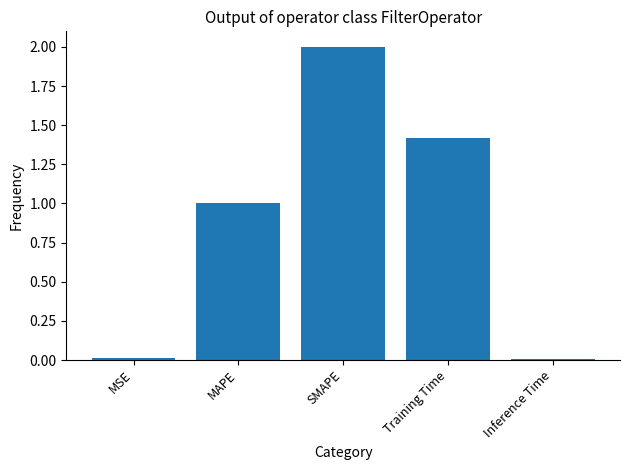

Which label corresponds to the largest value in the chart?

SMAPE